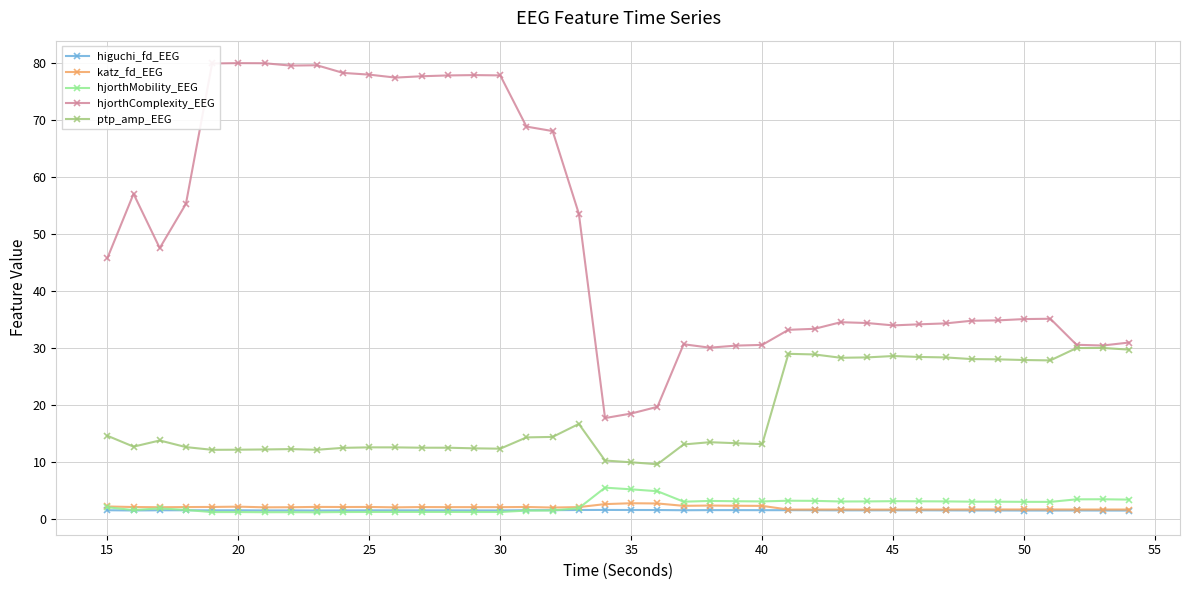

True or false: higuchi_fd_EEG and ptp_amp_EEG cross at least once.

False